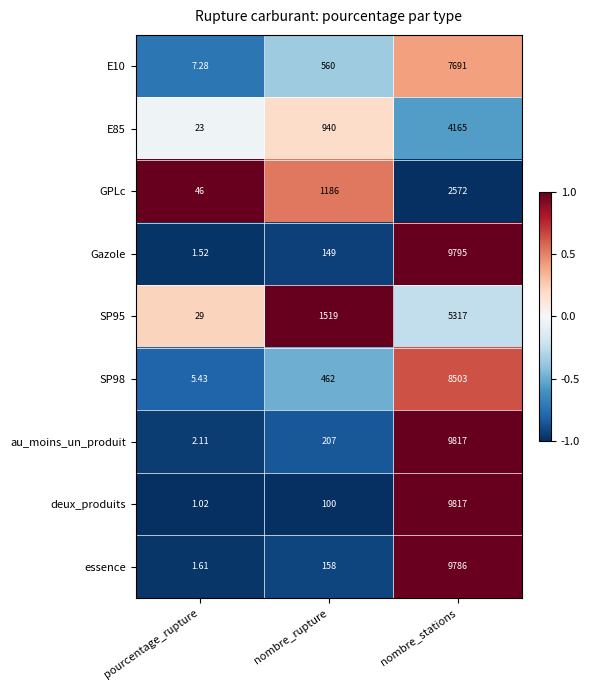

What is the maximum value shown in the chart?

9817.0